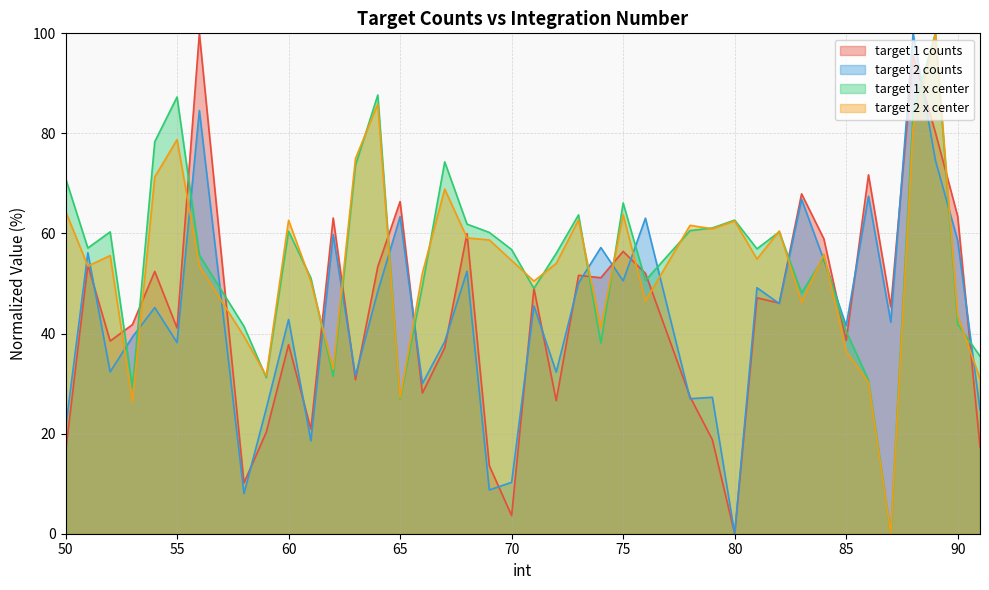

What is the difference between the target 2 counts values at 76 and 51?

6.9